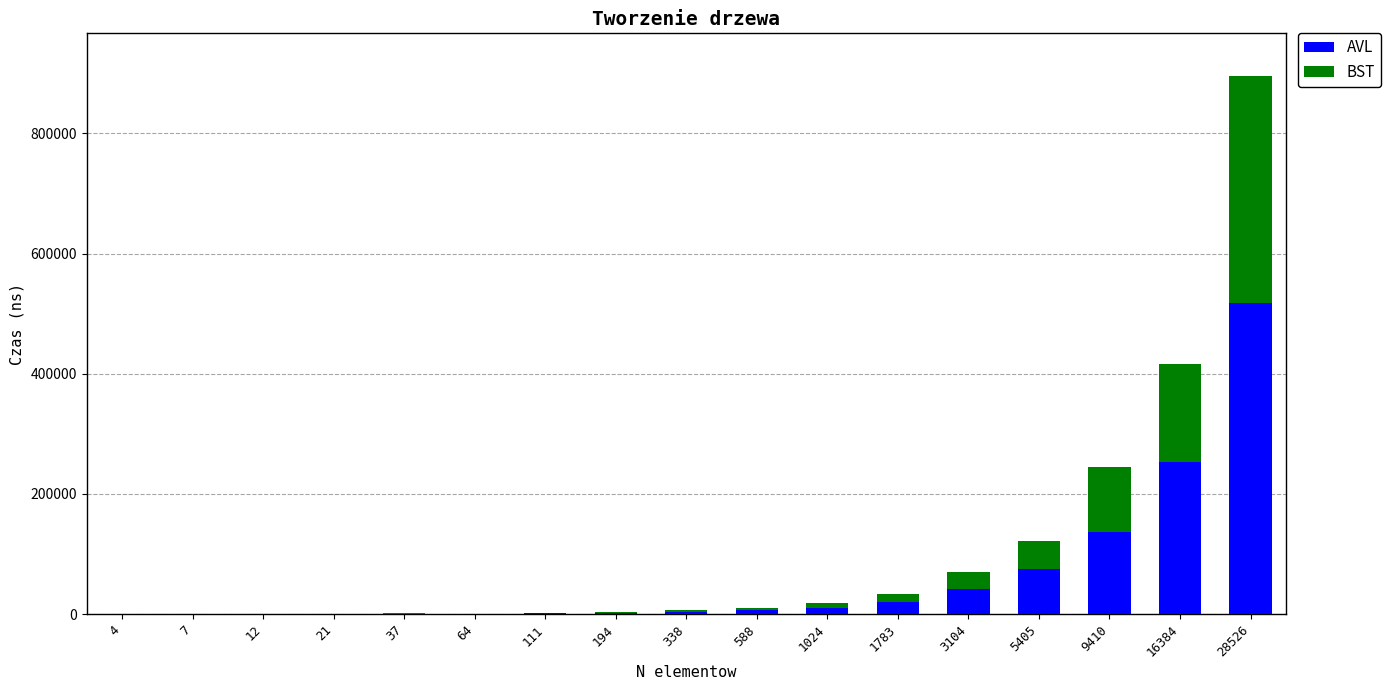

What is the total value across all series at 3104?

70160